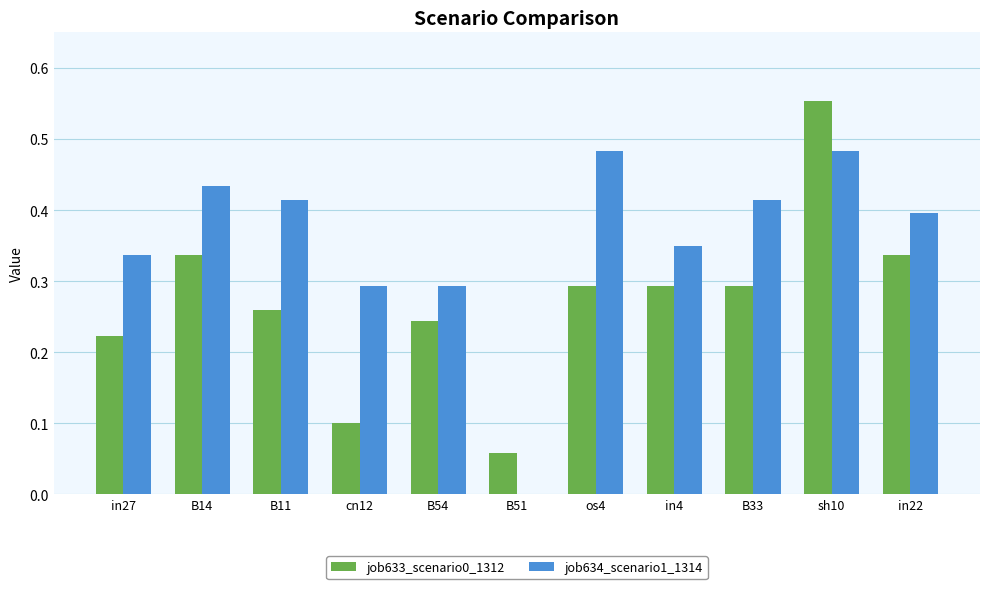

The job634_scenario1_1314 series shows 0.2 at B51. True or false?

False